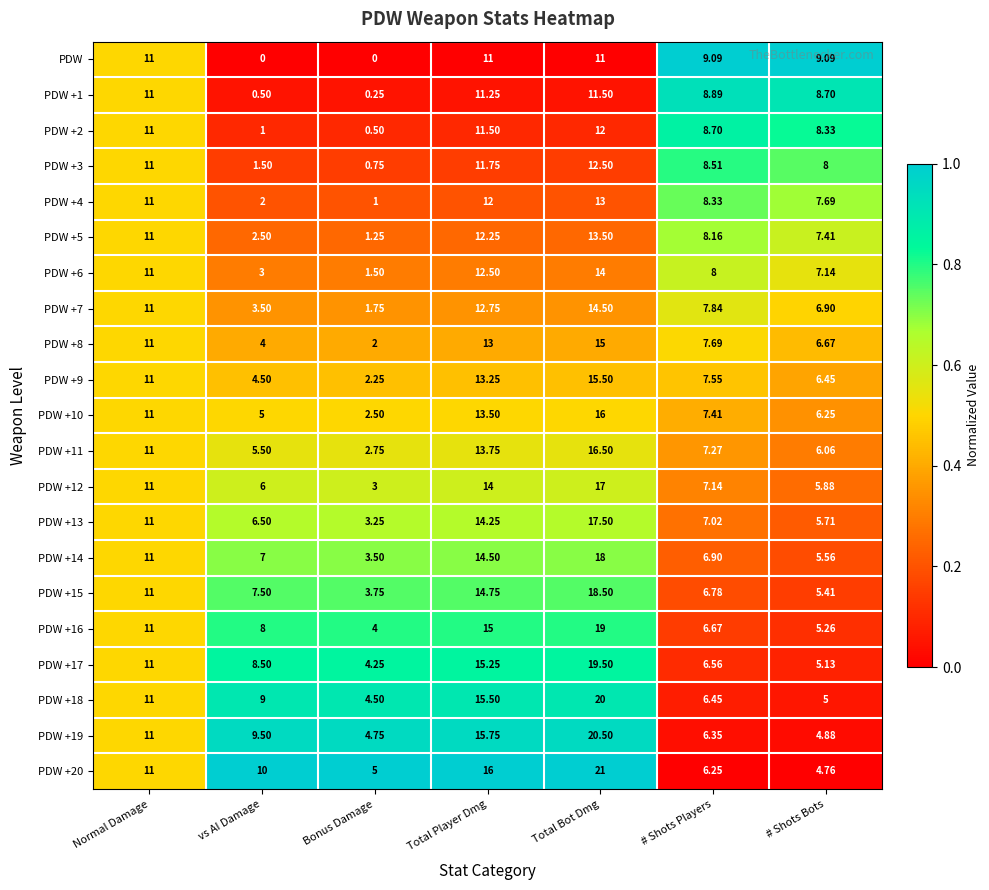

Which category has the highest value across all series?

Total Bot Dmg